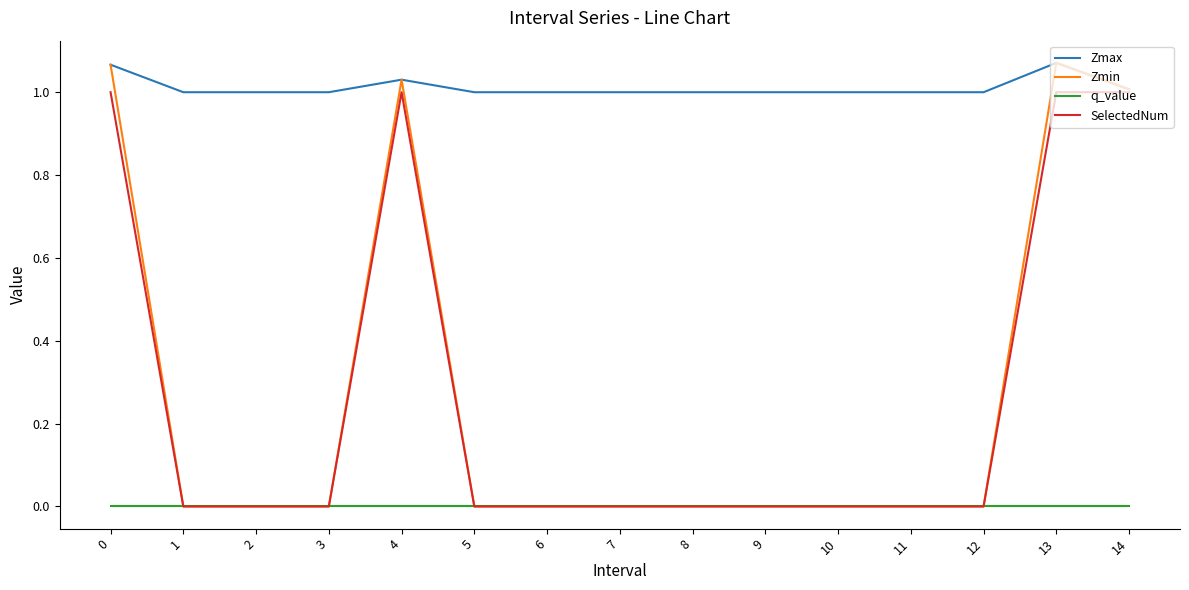

True or false: Zmax and q_value intersect in this chart.

False